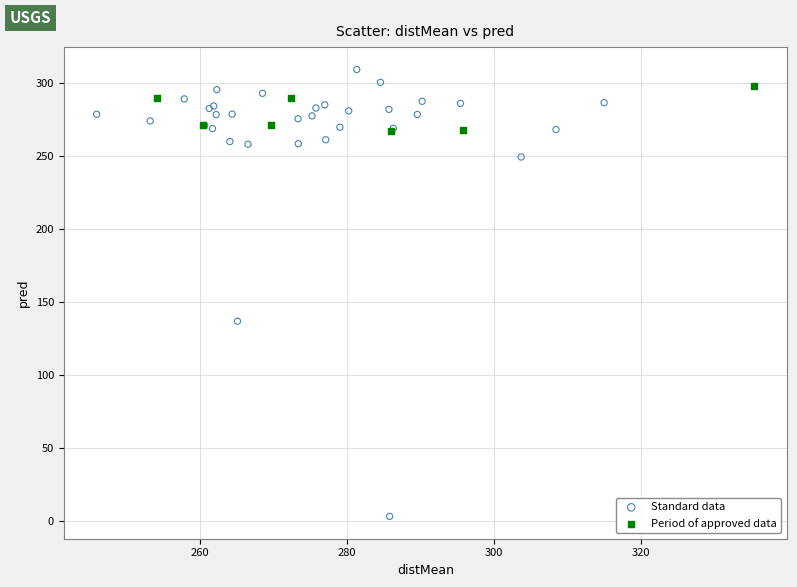

Which series has the largest Y range (max minus min)?

Standard data